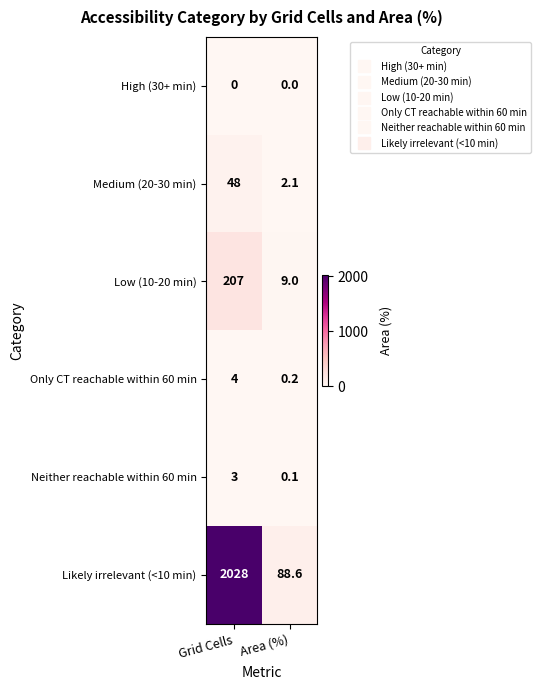

Rank the series at Grid Cells from lowest to highest value.

High (30+ min), Neither reachable within 60 min, Only CT reachable within 60 min, Medium (20-30 min), Low (10-20 min), Likely irrelevant (<10 min)